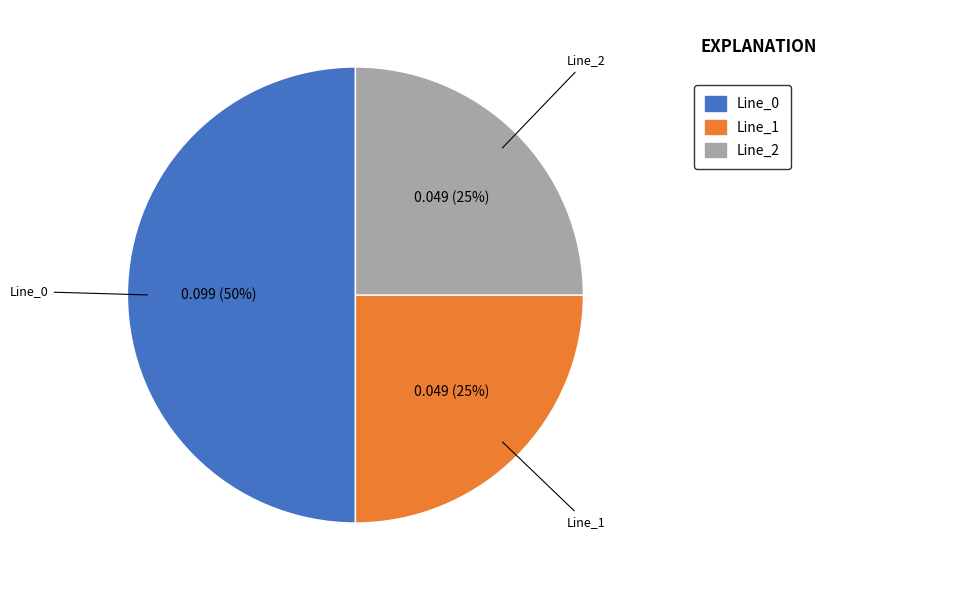

Do Line_0 and Line_2 together represent more than half of the pie?

Yes